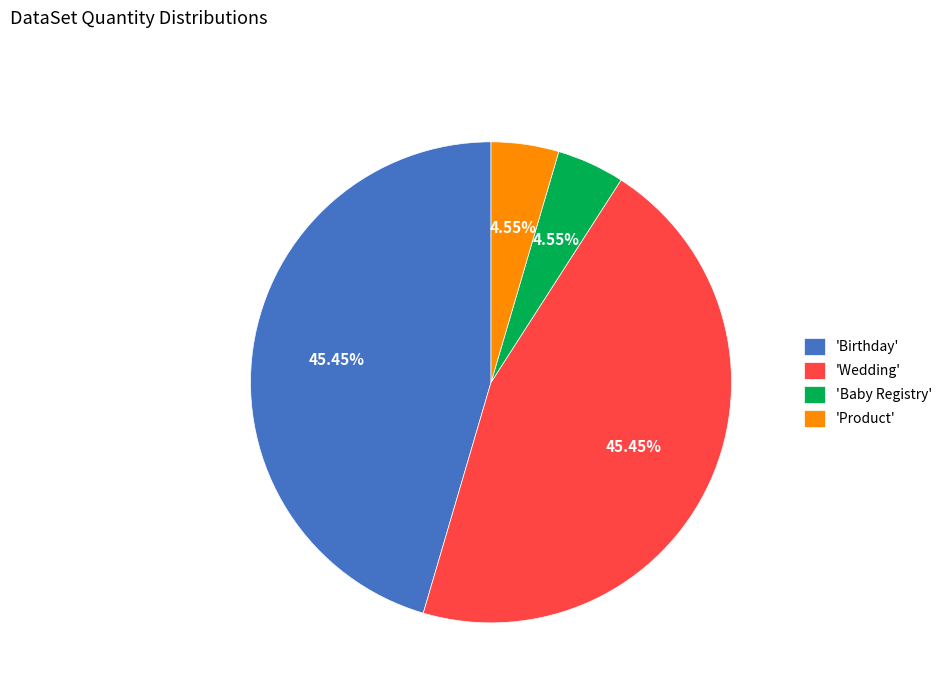

Which has a higher value, 'Wedding' or 'Baby Registry'?

'Wedding'